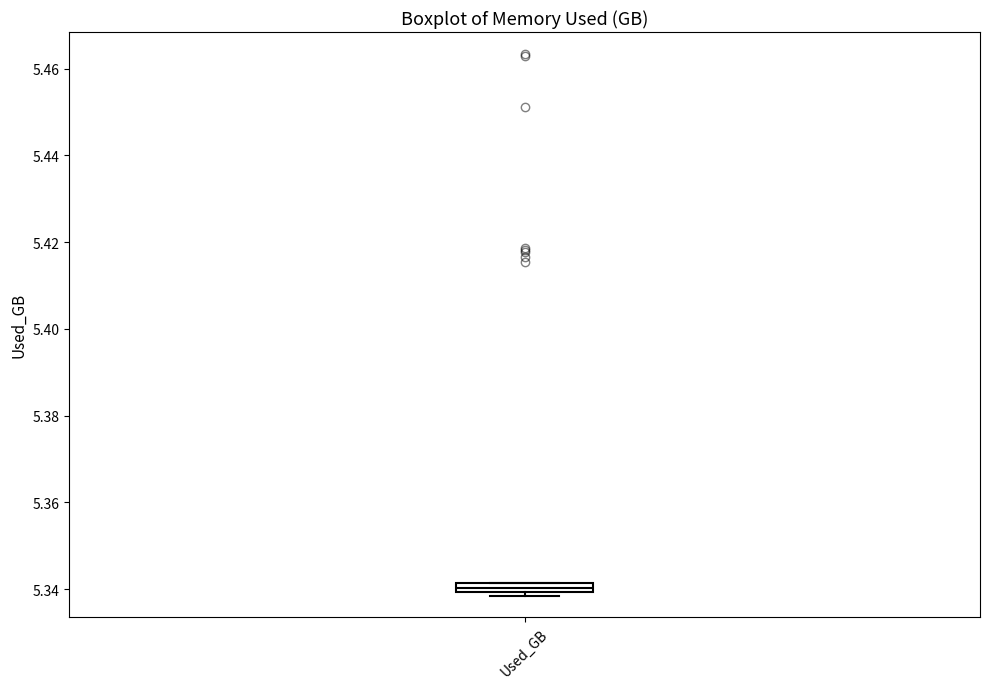

Where is the upper edge of the box for Used_GB on the y-axis? The values are not printed on the chart, so give them approximately, as read against the axis.

5.342